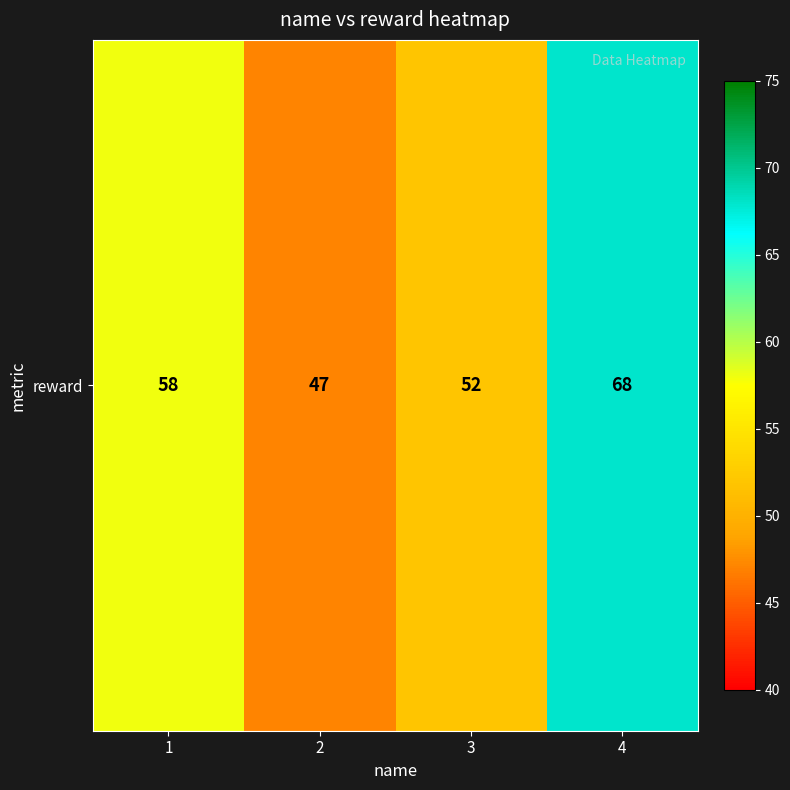

Is it true that the value at 2 is 73?

False